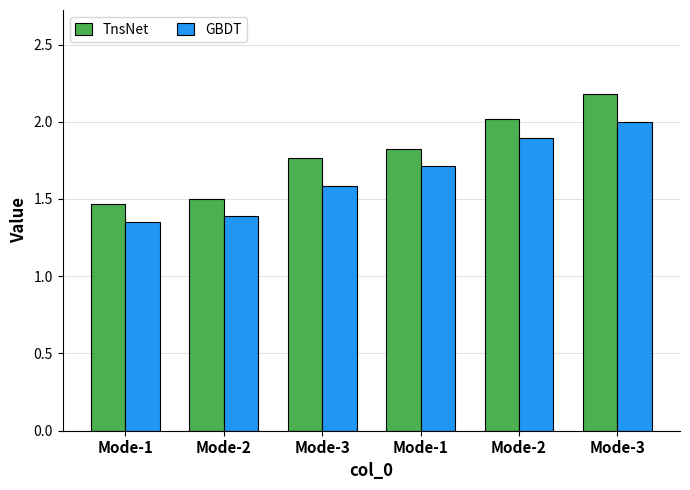

What is the maximum value shown in the chart?

2.2